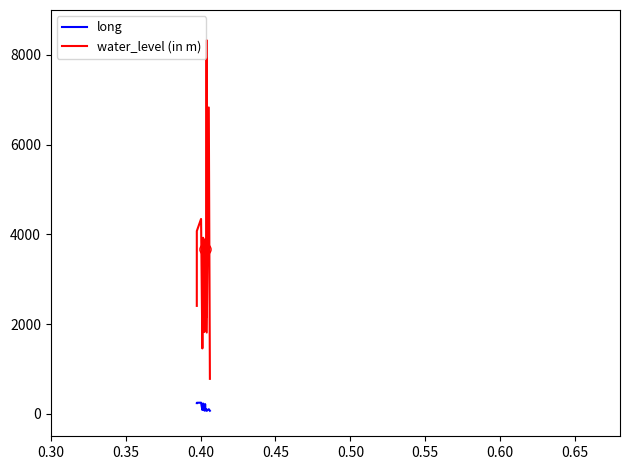

Which series has the largest range (max minus min)?

water_level (in m)